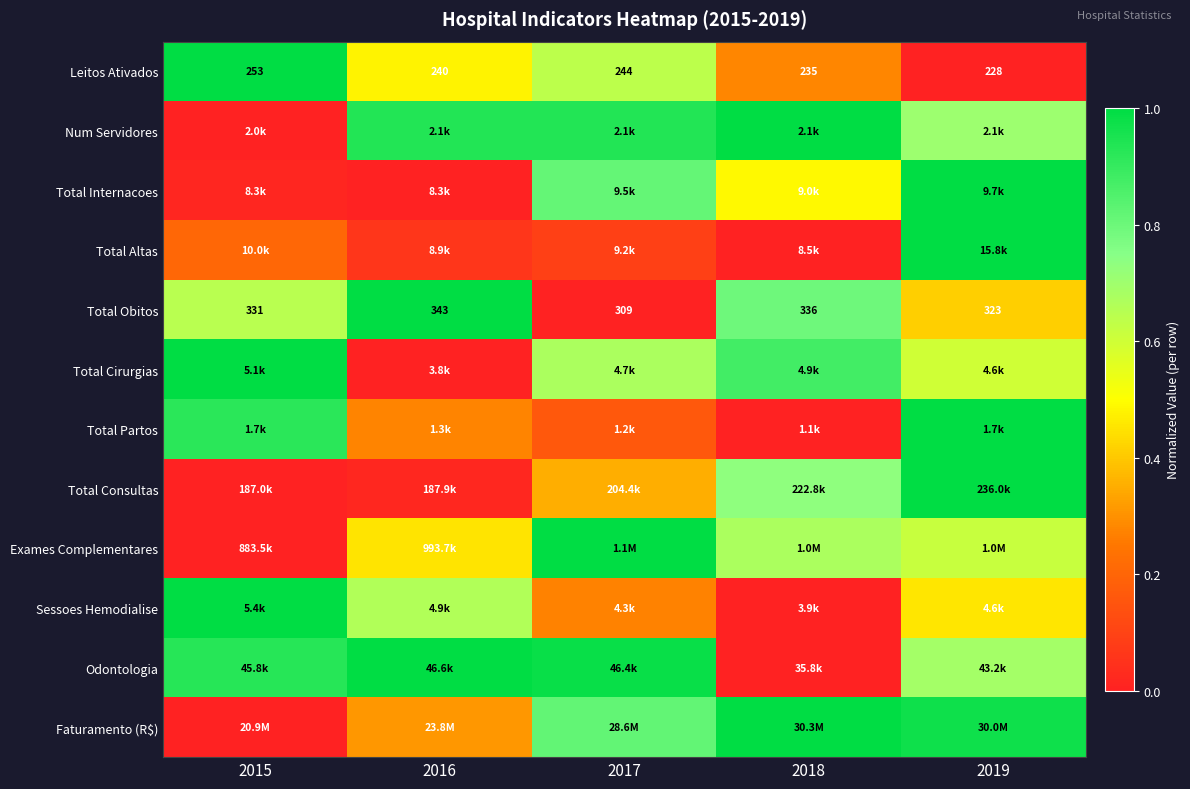

How many series are shown in this chart?

12